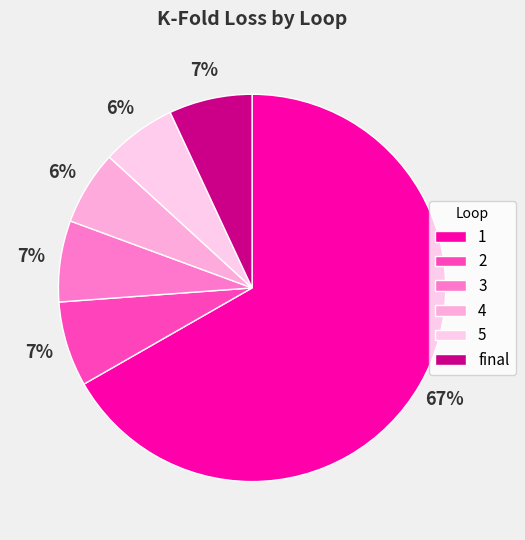

Combined, what portion of the pie is 5 and final?

13.2%